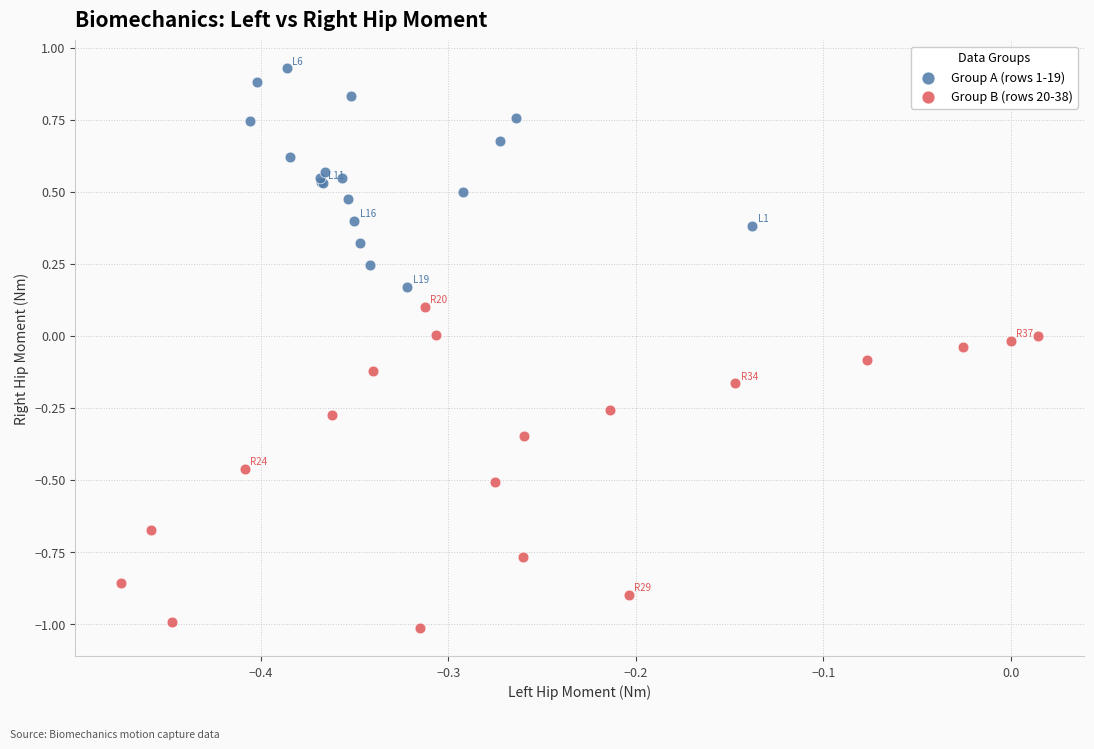

Which series reaches the minimum Y coordinate?

Group B (rows 20-38)